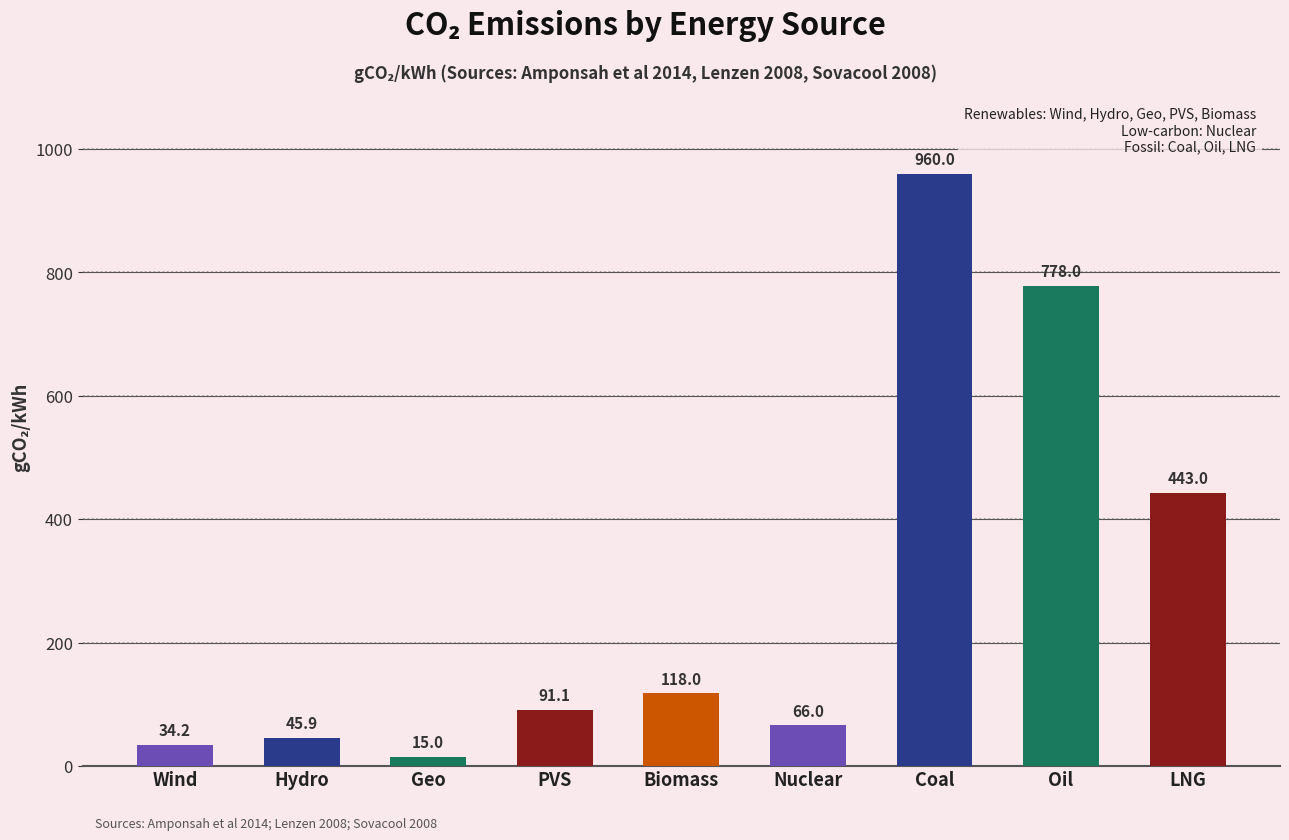

Are the bars horizontal?

No